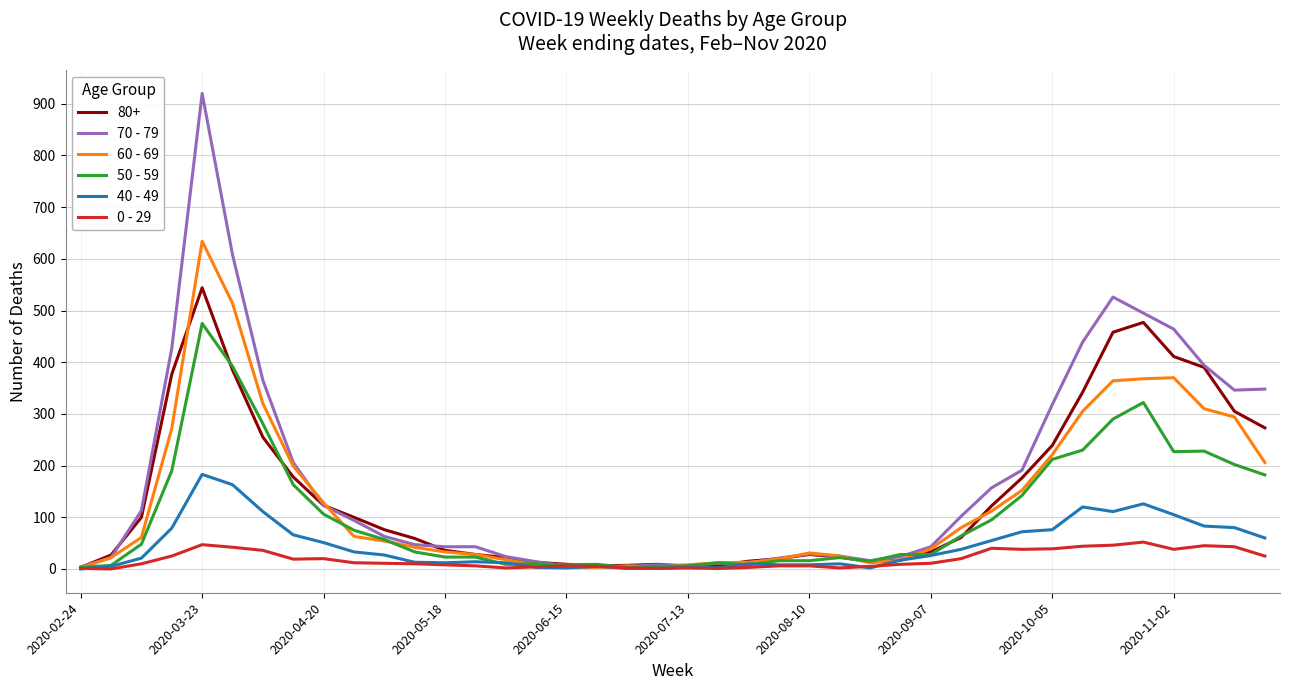

Rank the series by their maximum value, from highest to lowest.

70 - 79, 60 - 69, 80+, 50 - 59, 40 - 49, 0 - 29